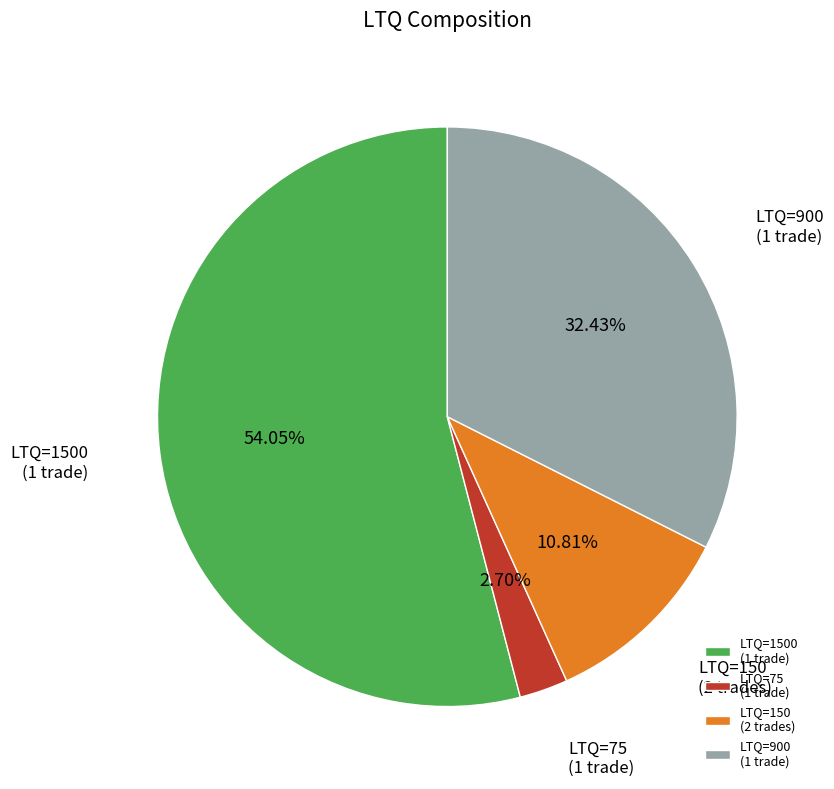

Which slice is the smallest?

LTQ=75 (1 trade)